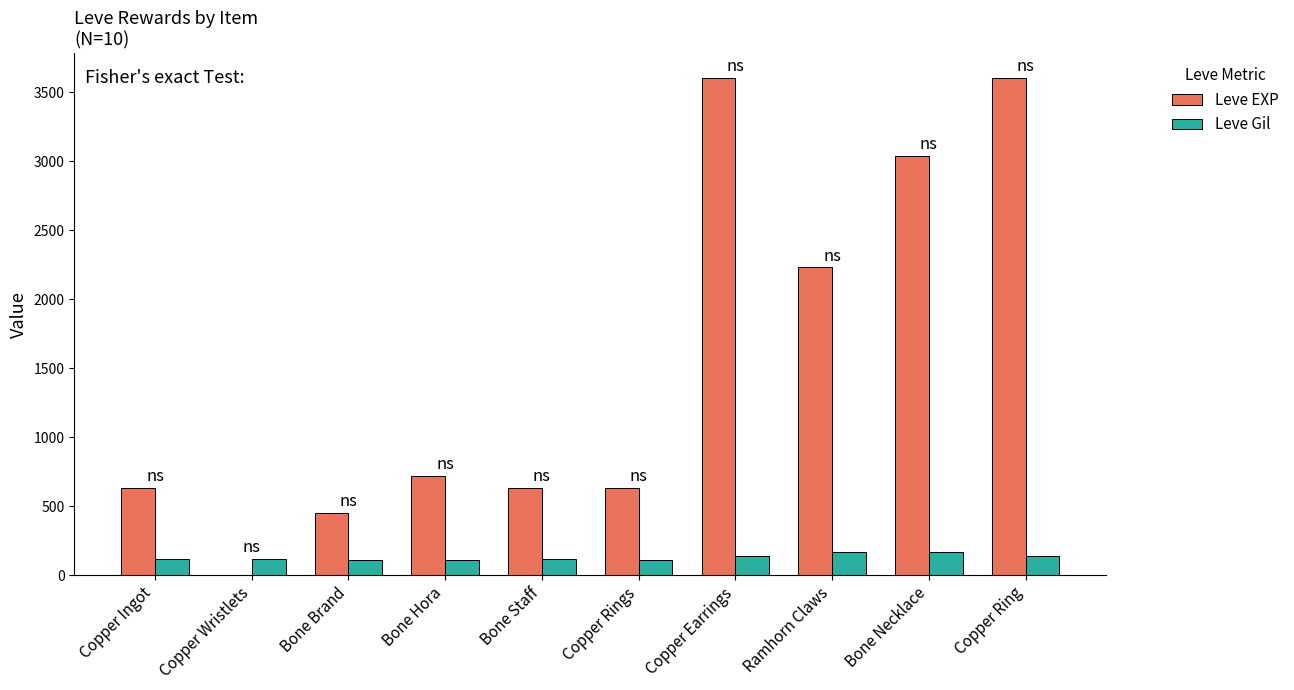

Where is Leve EXP nearest to the value 1800?

Ramhorn Claws